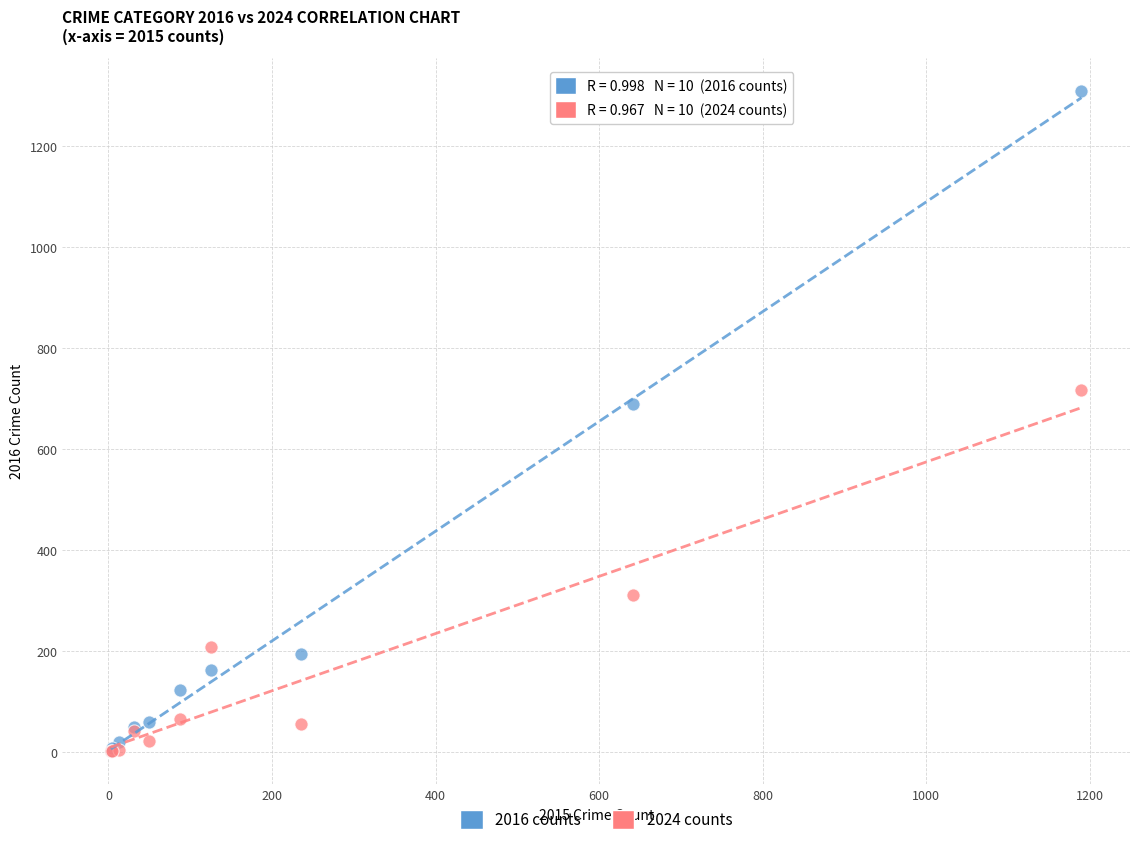

Across all series, what Y value is closest to 656?

689